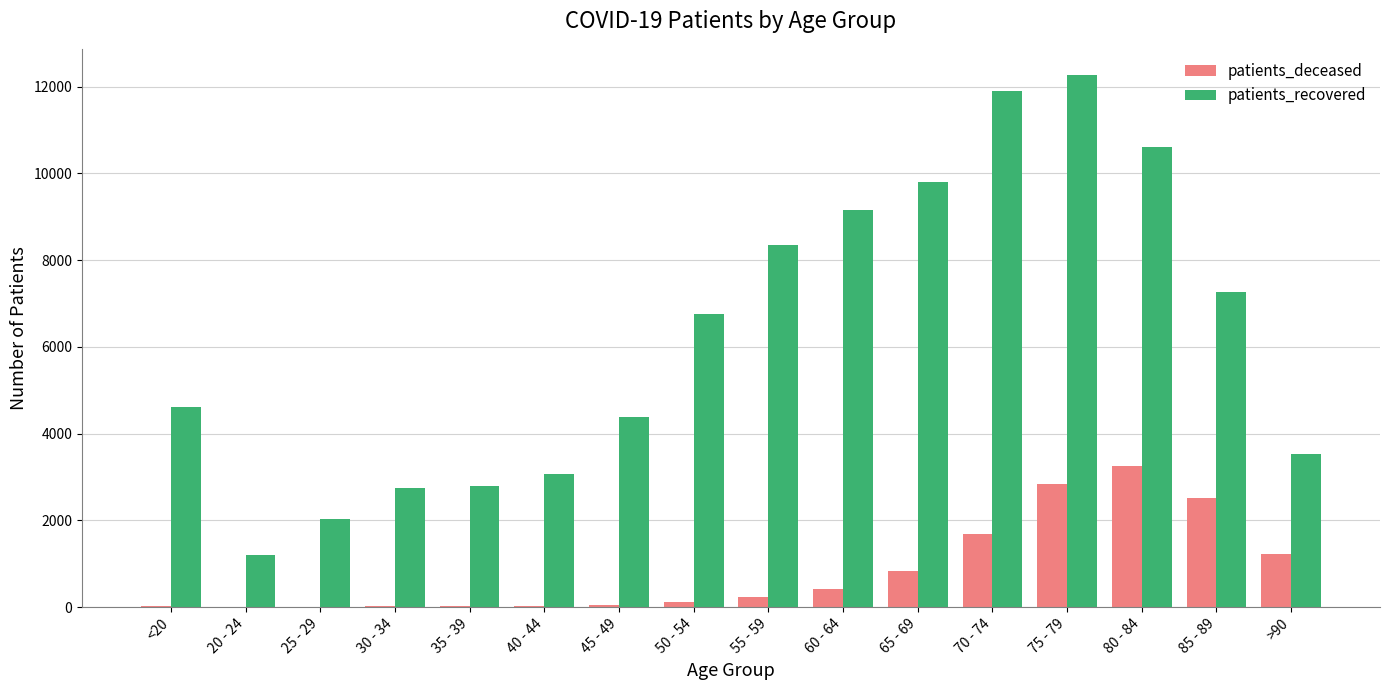

How many distinct data groups are displayed?

2